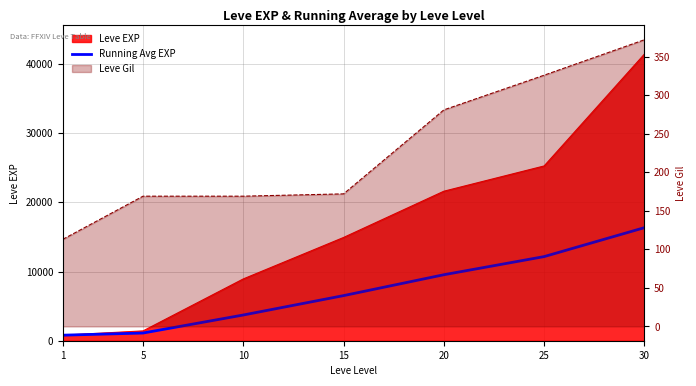

The value at 20 is 3662.5. True or false?

False